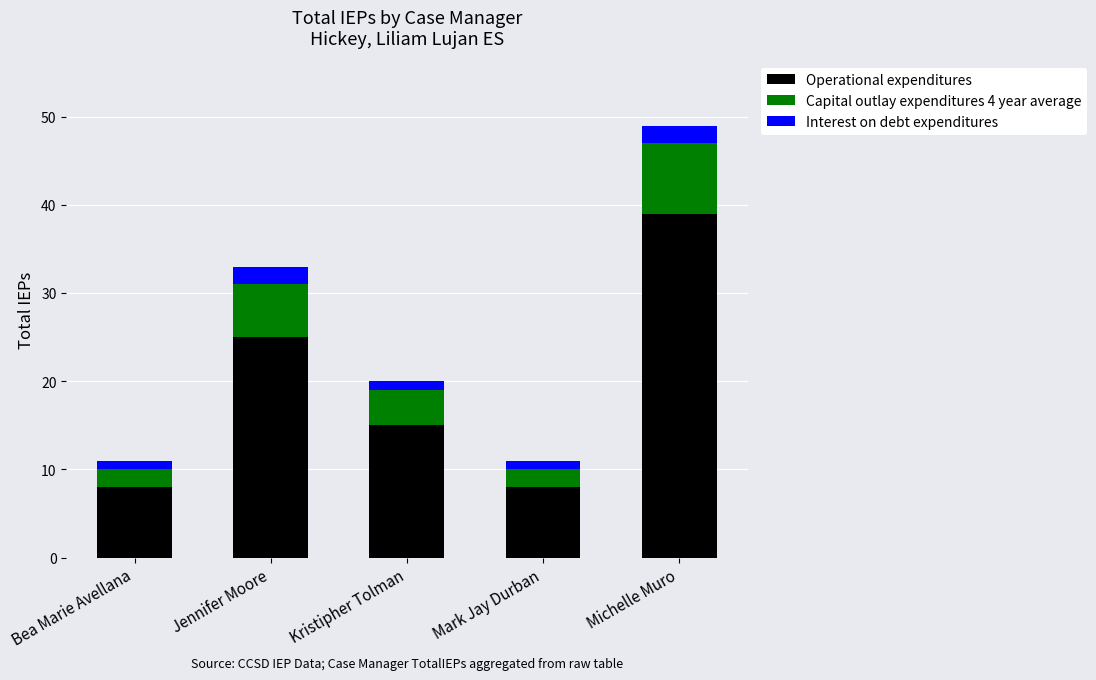

What is the total value across all series at Michelle Muro?

49